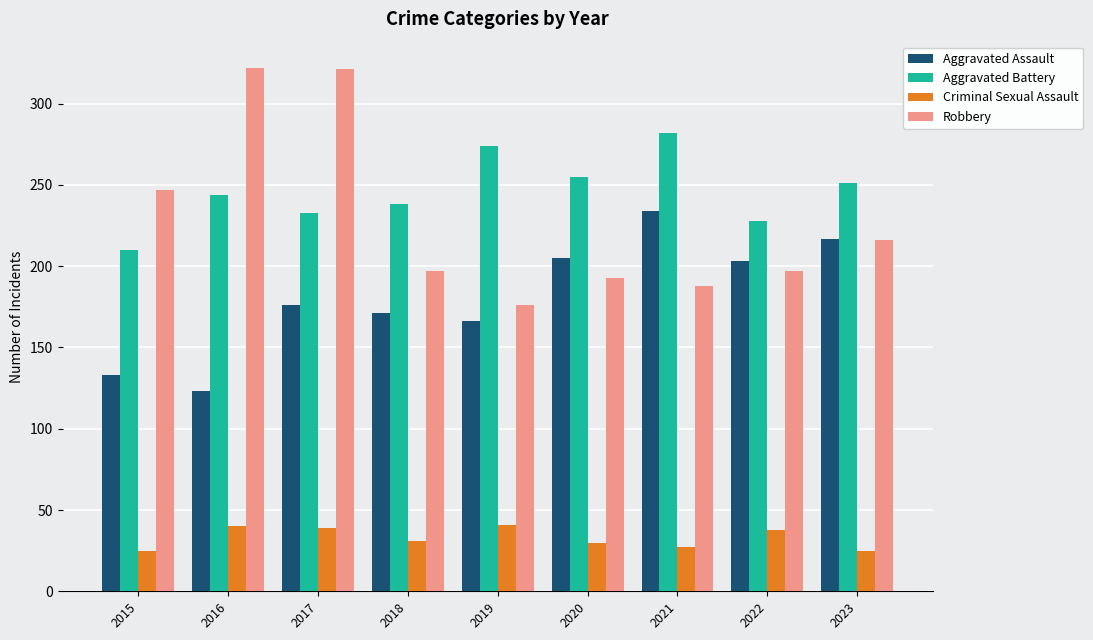

Which series has the largest total across all categories?

Aggravated Battery